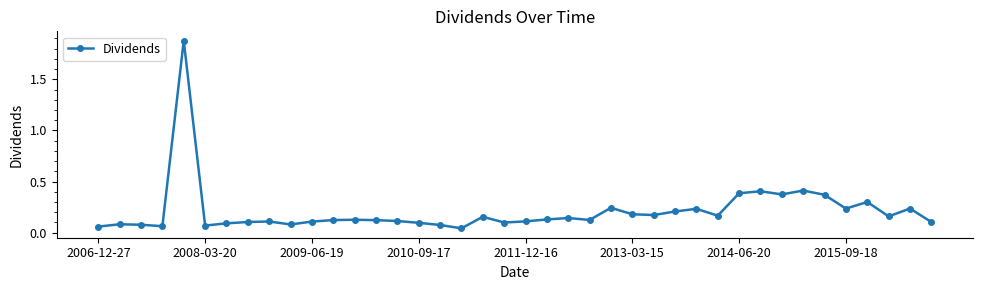

What is the difference between the maximum and minimum values?

1.8